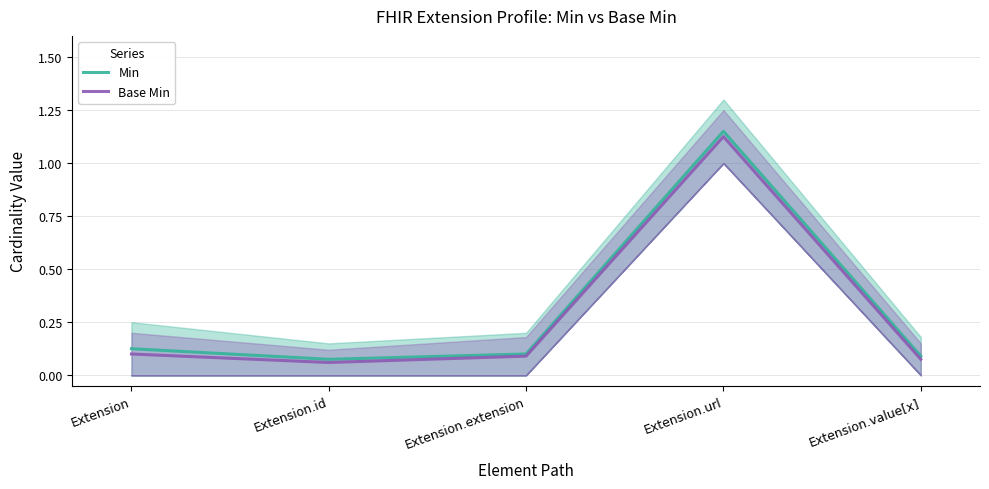

True or false: Base Min and Min cross at least once.

False